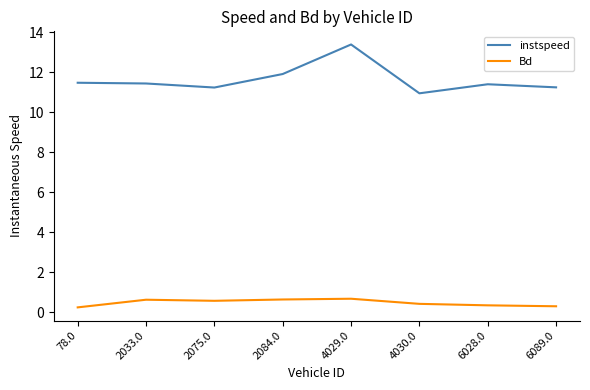

Which category has the highest value in the instspeed series?

4029.0